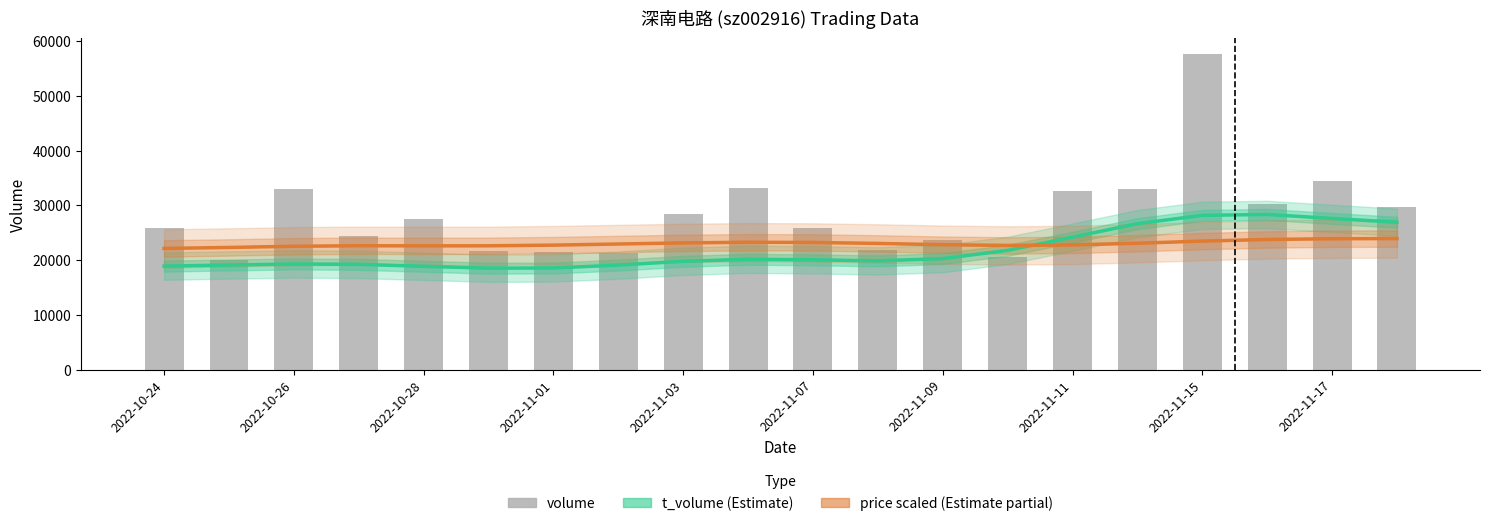

What is the smallest value displayed?

18518.0